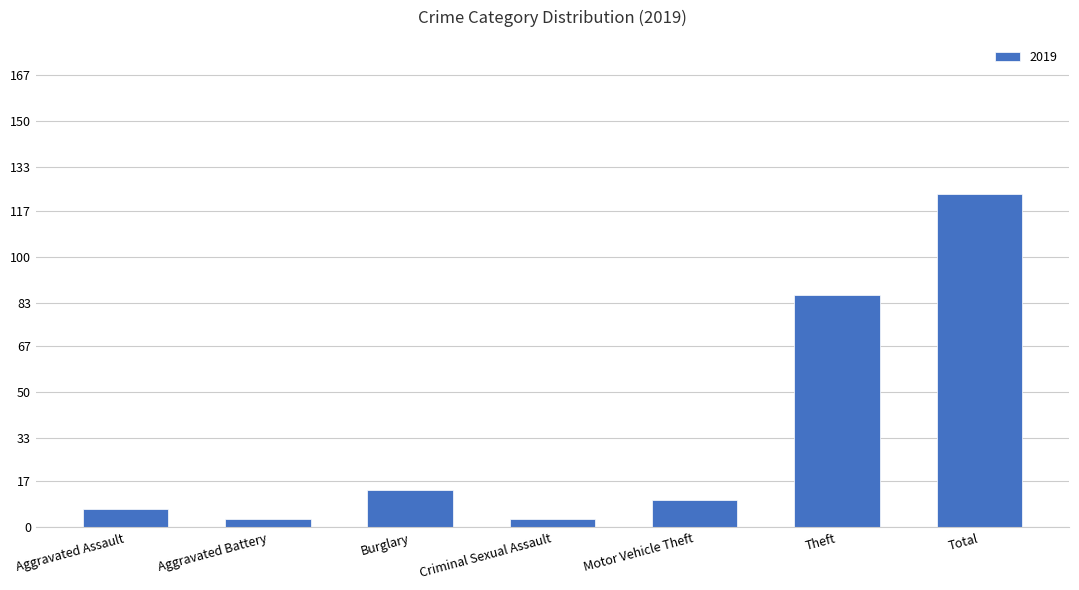

What is the label of the 1st bar from the left?

Aggravated Assault